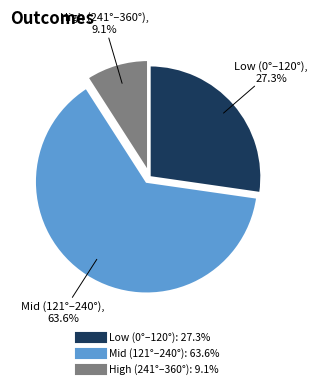

Is there a majority slice in this chart?

Yes